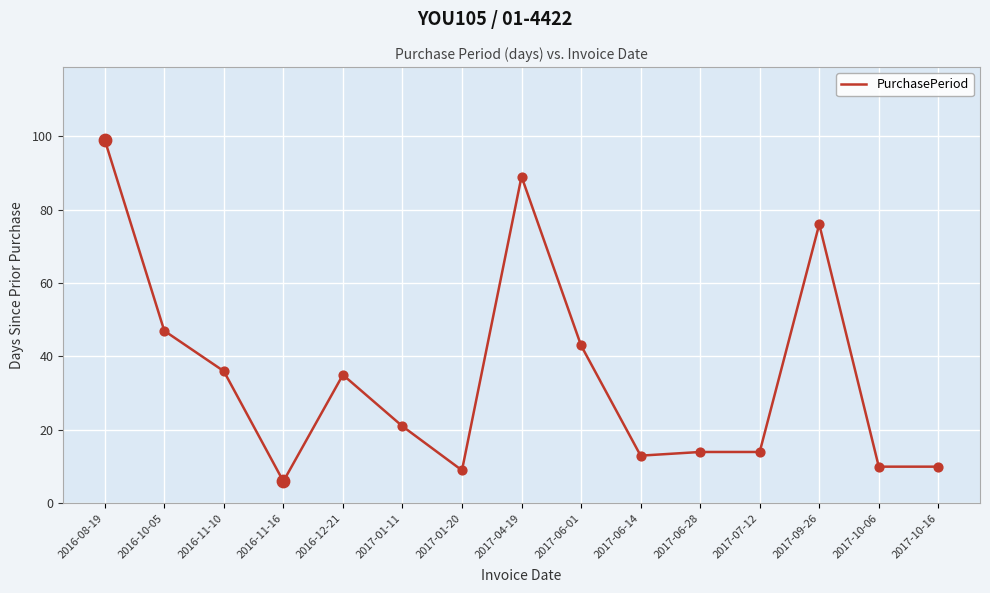

Between 2017-07-12 and 2017-01-20, which is larger?

2017-07-12